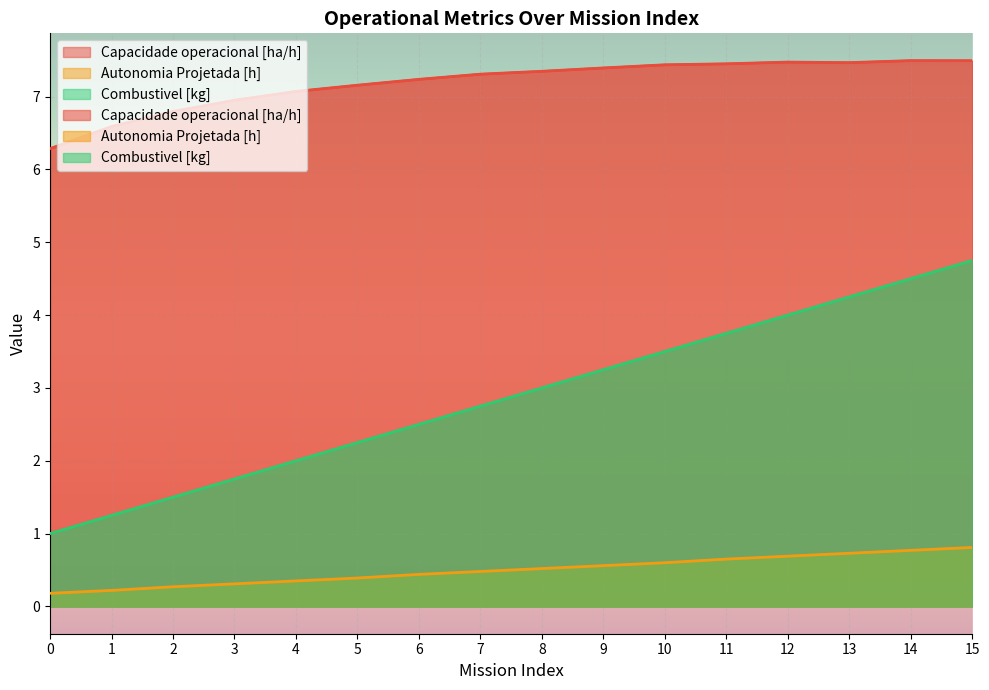

What is the spread (max minus min) of values at 9?

6.8